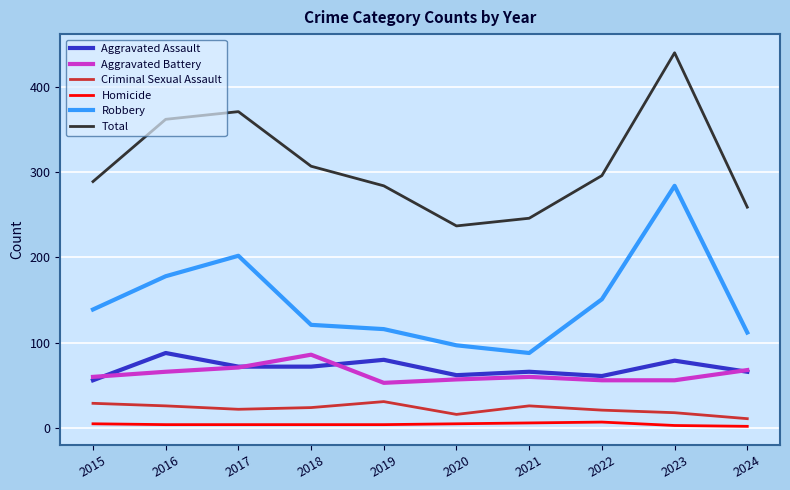

The value of Robbery at 2016 is 97. True or false?

False